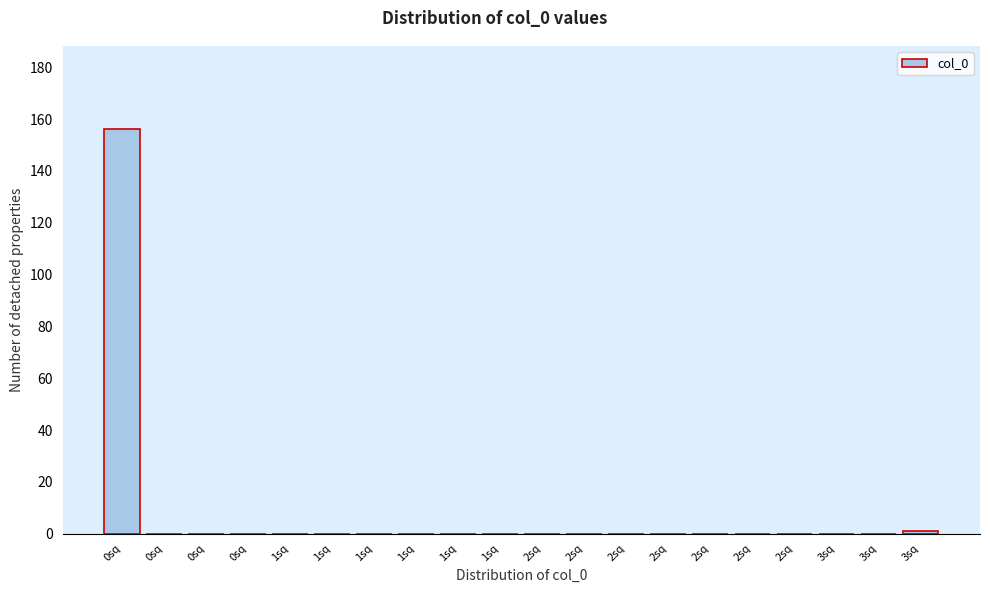

Count the number of categories in the chart.

20